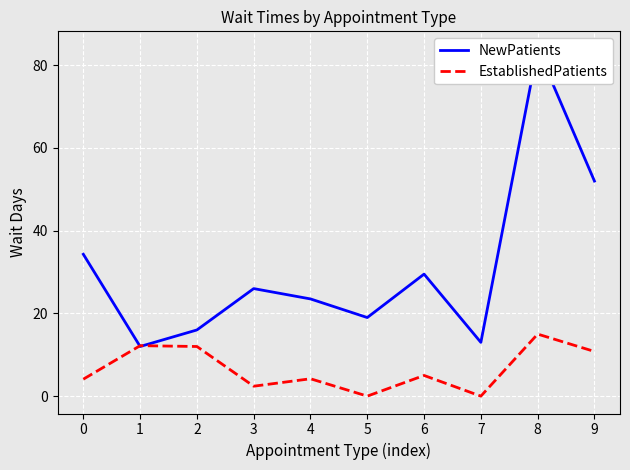

List the labels in order of EstablishedPatients value, largest first.

8, 1, 2, 9, 6, 4, 0, 3, 5, 7